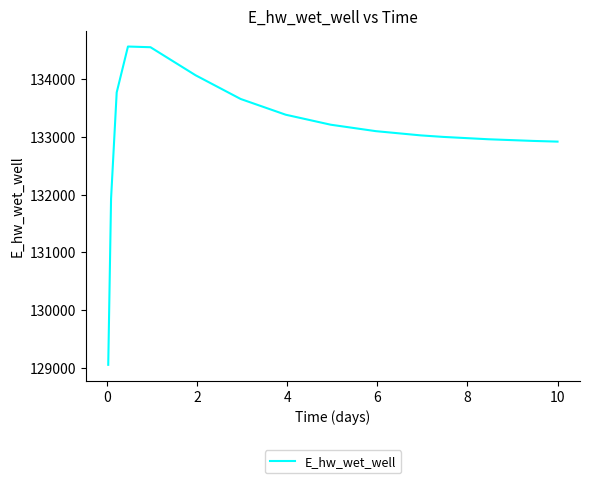

What is the smallest value displayed?

129047.2